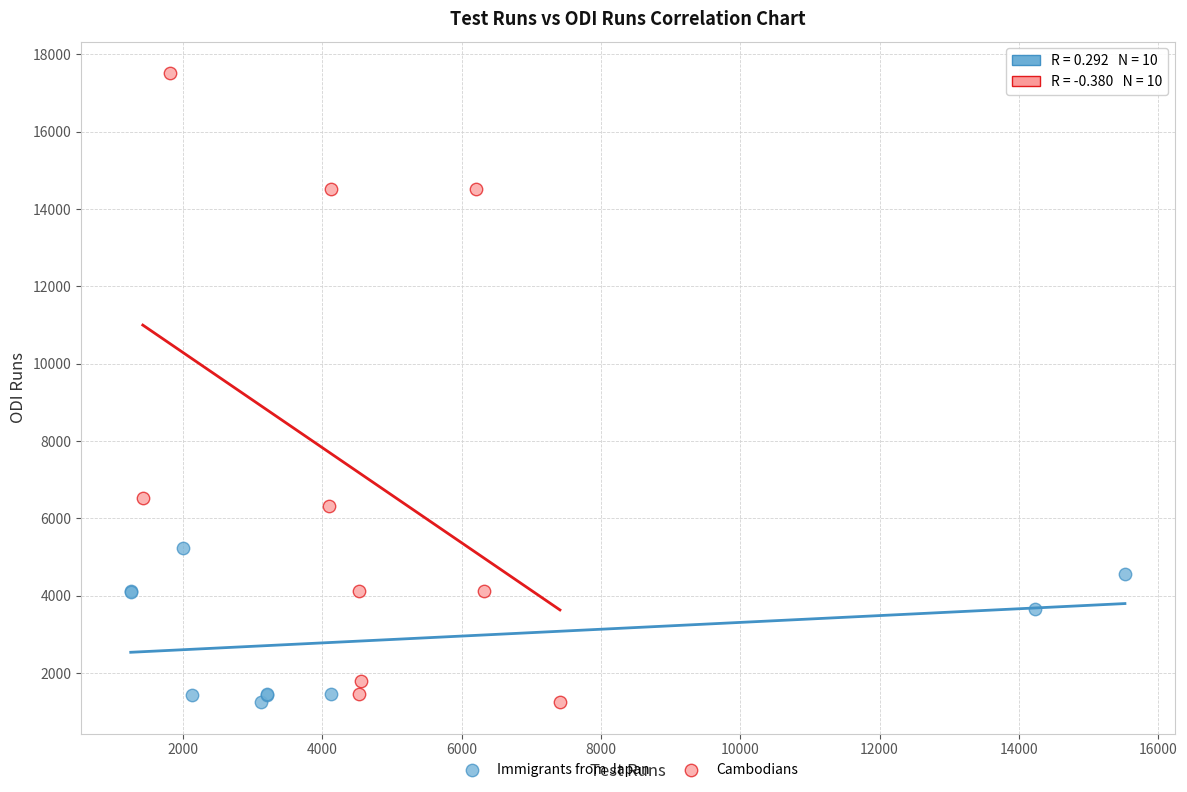

Which series has the largest Y range (max minus min)?

Cambodians